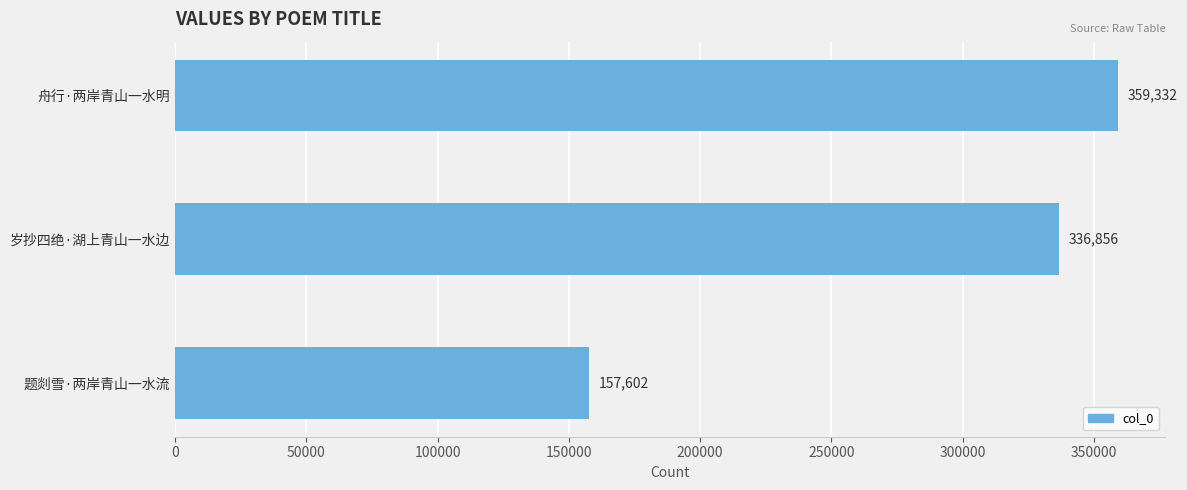

What is the difference between the maximum and minimum values?

201730